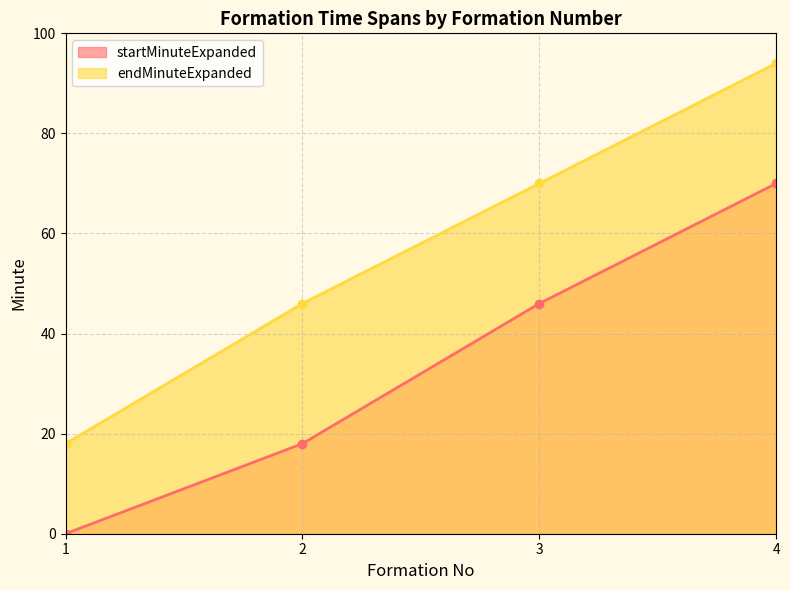

Which series has the largest total across all categories?

endMinuteExpanded